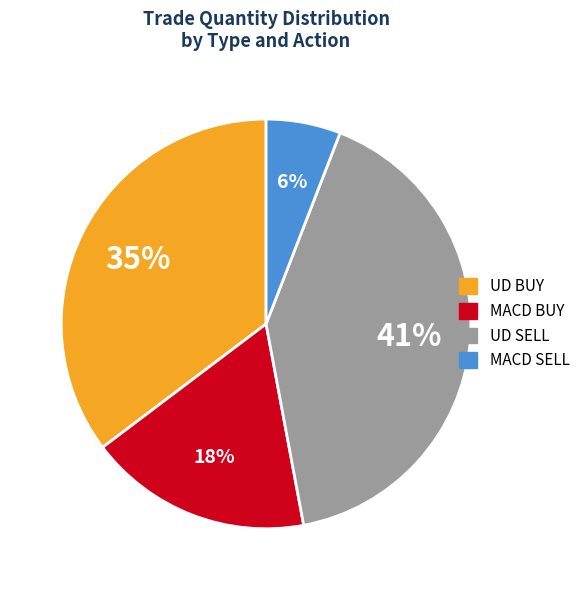

Is the sum of MACD SELL and MACD BUY greater than half?

No